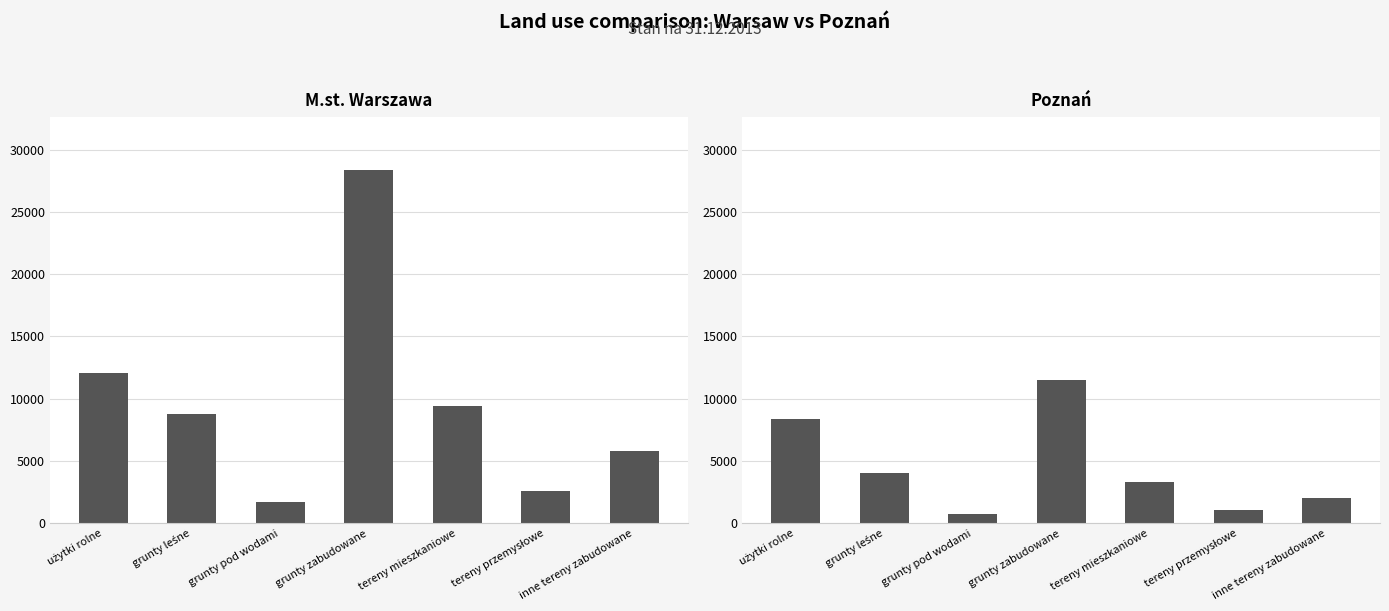

Rank the series at tereny przemysłowe from highest to lowest value.

M.st. Warszawa, Poznań